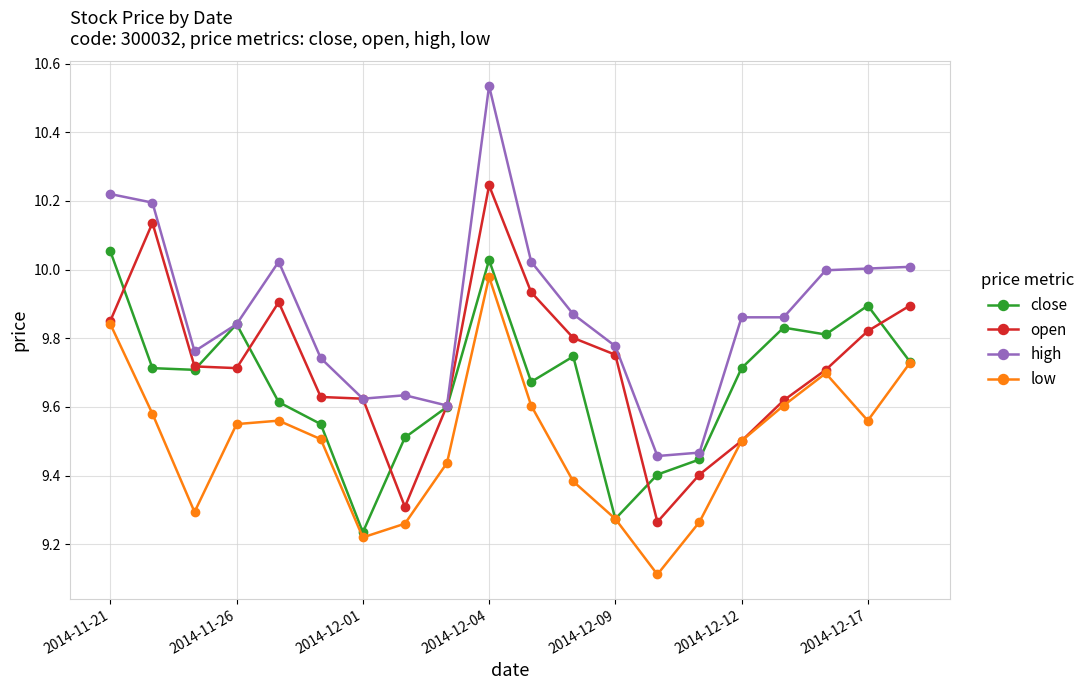

Rank the series by their maximum value, from lowest to highest.

low, close, open, high